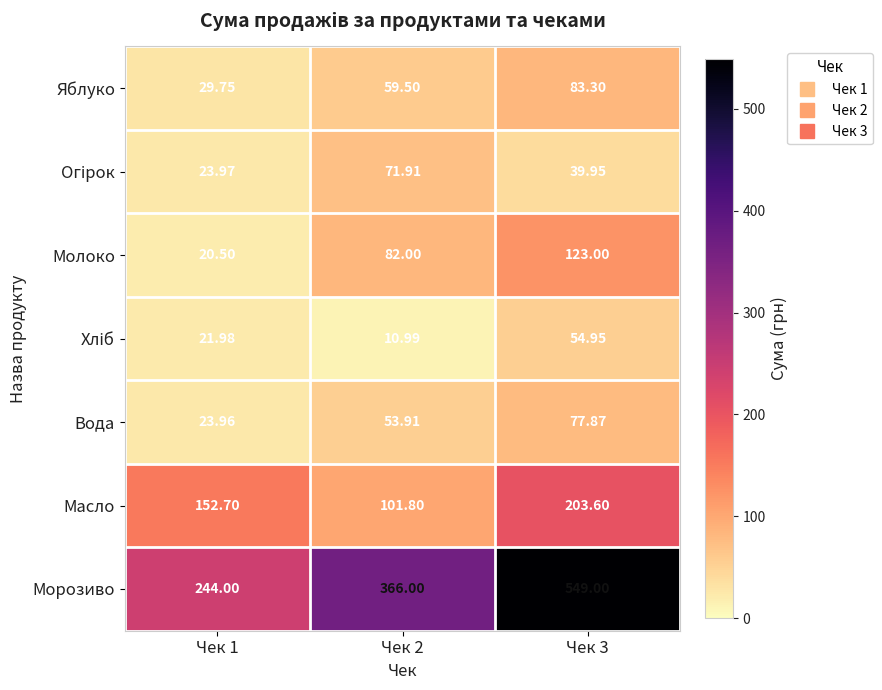

Which series has the largest total across all categories?

Морозиво